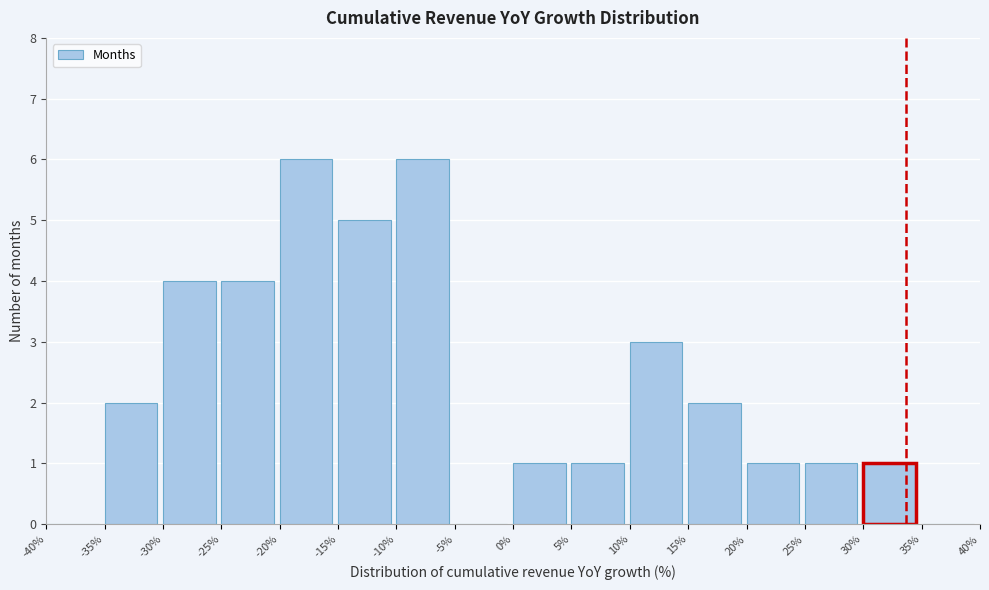

Reading left to right, transcribe this chart: for each bar, give the range it covers on the x-axis and its height. The values are not printed on the chart, so give them approximately, as read against the axis.

-40% to -35%: 0
-35% to -30%: 2
-30% to -25%: 4
-25% to -20%: 4
-20% to -15%: 6
-15% to -10%: 5
-10% to -5%: 6
-5% to 0%: 0
0% to 5%: 1
5% to 10%: 1
10% to 15%: 3
15% to 20%: 2
20% to 25%: 1
25% to 30%: 1
30% to 35%: 1
35% to 40%: 0